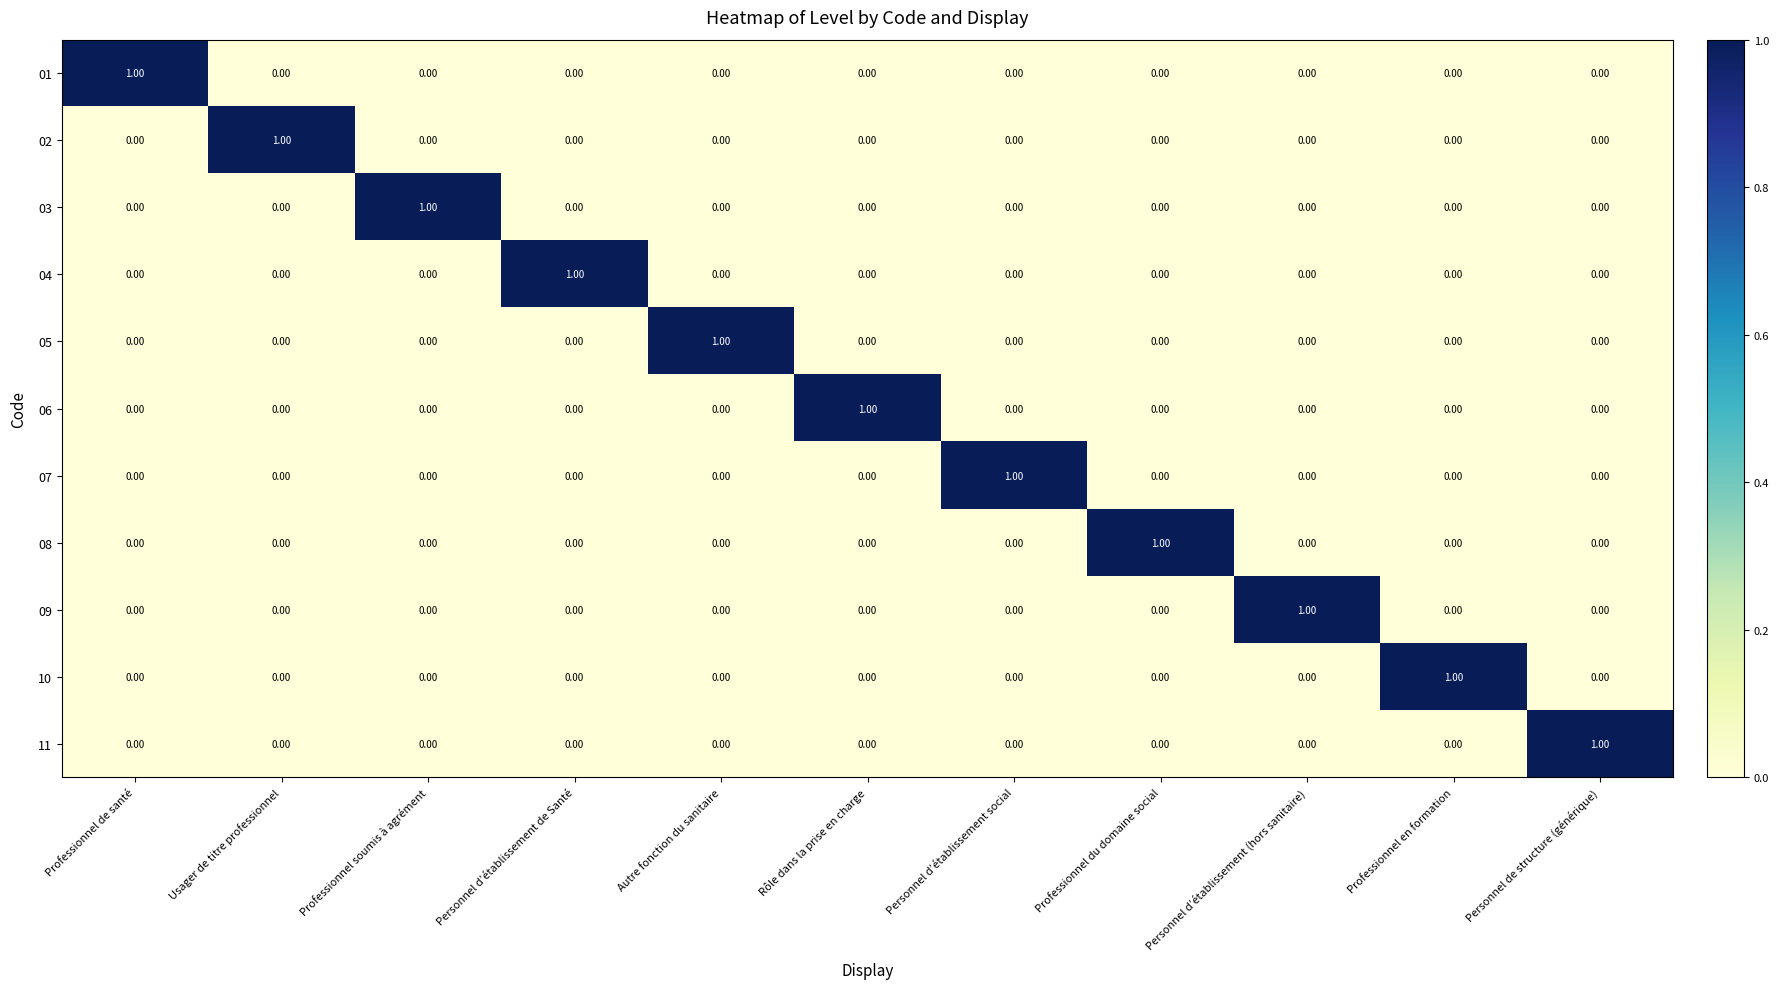

At how many categories does at least one series exceed 0?

11